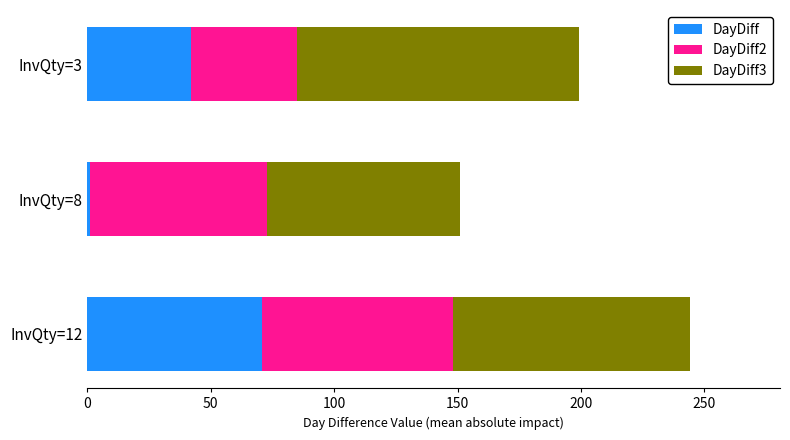

At which category is the sum across all series the highest?

InvQty=12